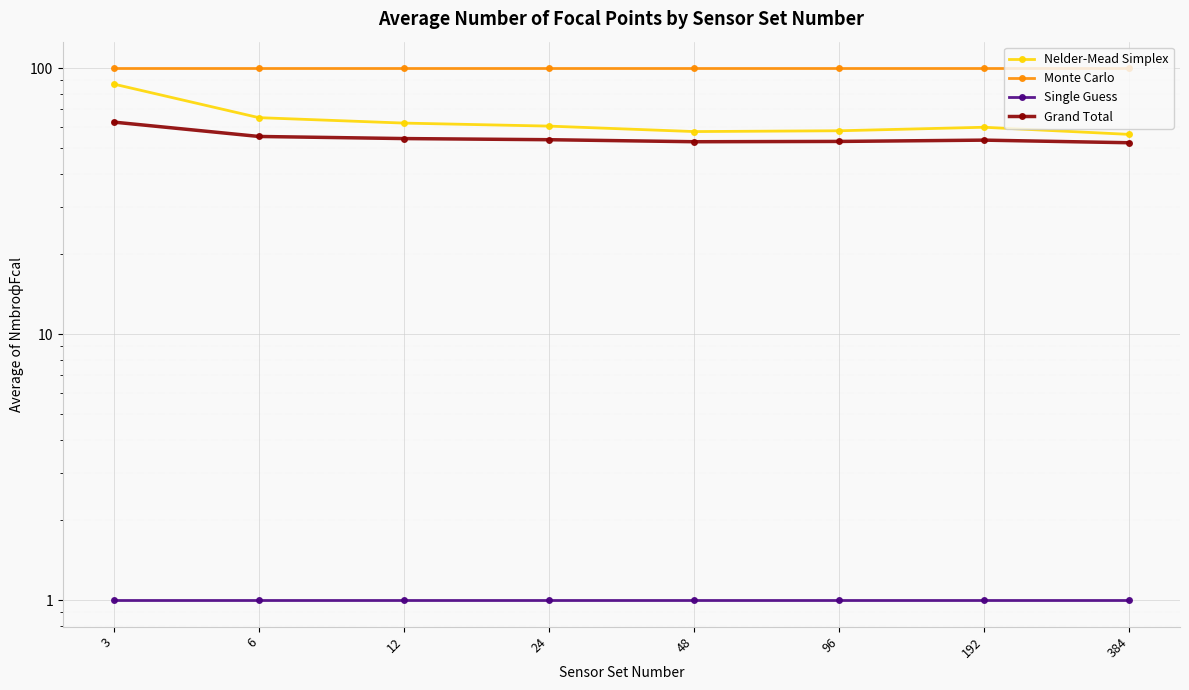

What is the difference between the Grand Total values at 6 and 192?

1.7